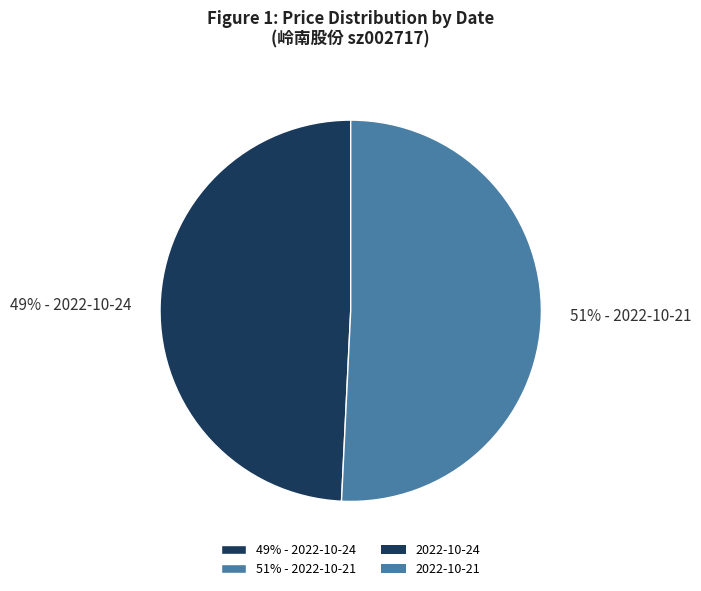

Does 51% - 2022-10-21 represent more than half of the total?

Yes